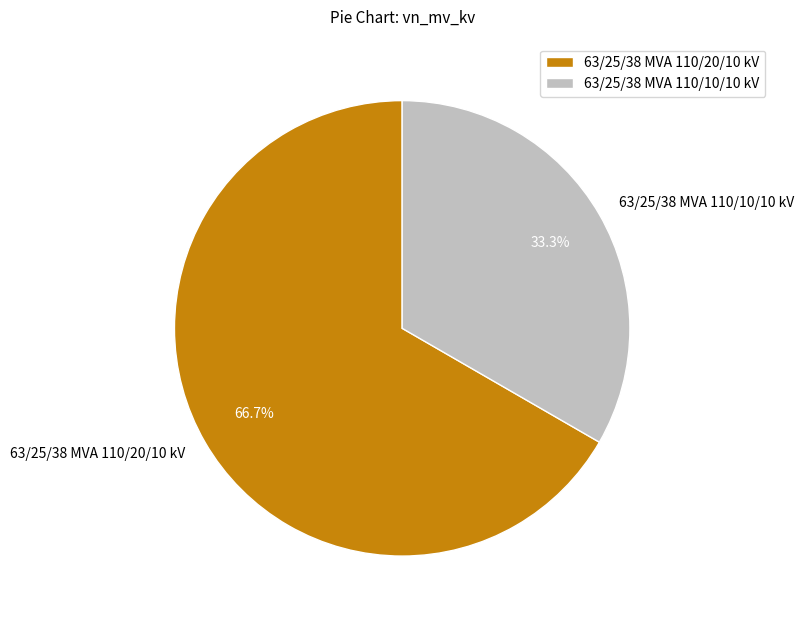

To the nearest percent, what is the difference between the largest and smallest slice percentages?

33%